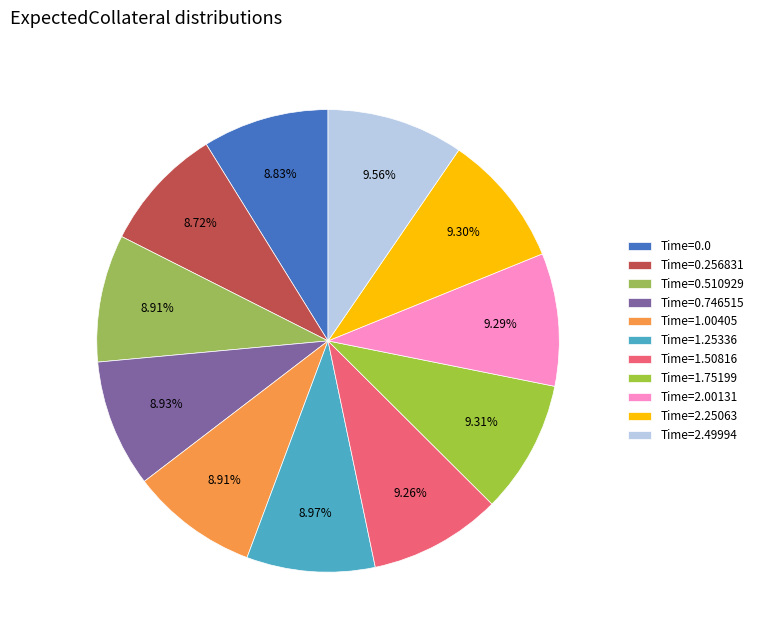

Which category has the biggest portion of the pie?

2.49994